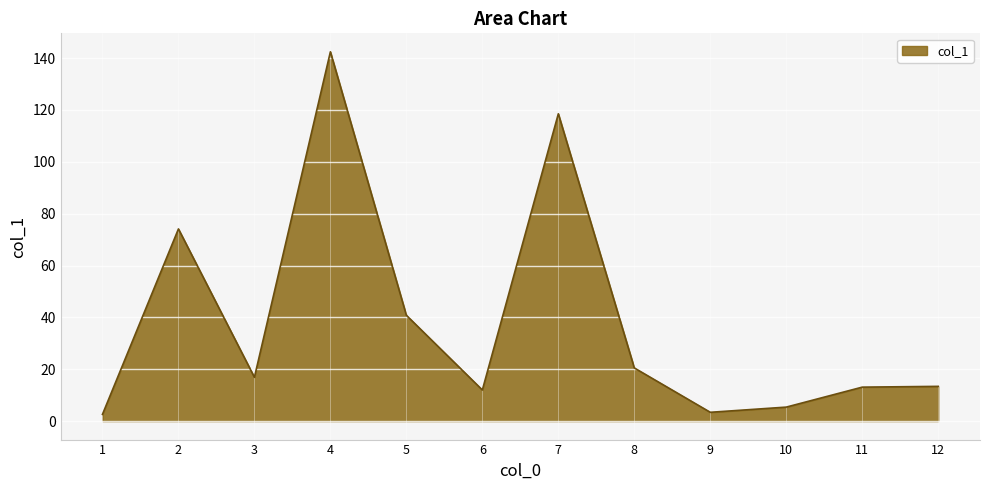

What is the greatest value displayed?

142.4